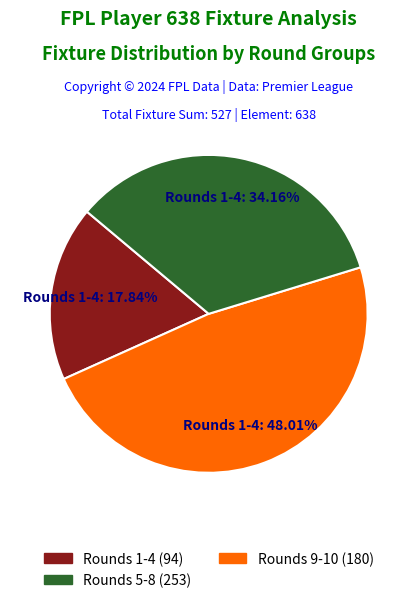

Does any single category account for the majority?

No